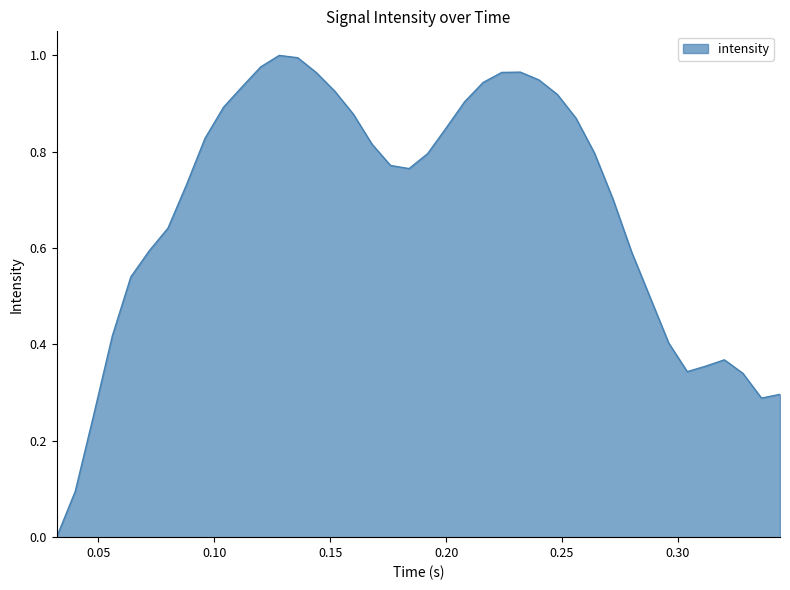

How many lines are shown in the chart?

1